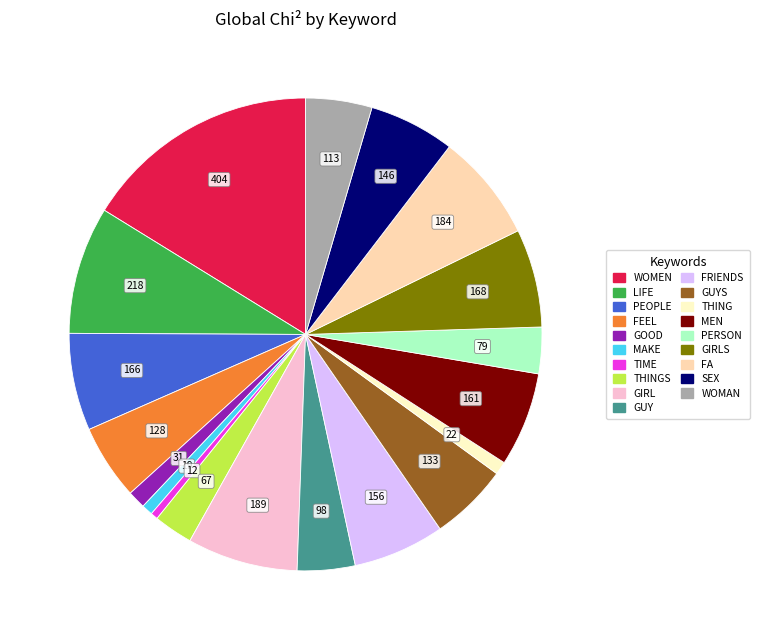

The TIME slice represents 0% of the pie. True or false?

True